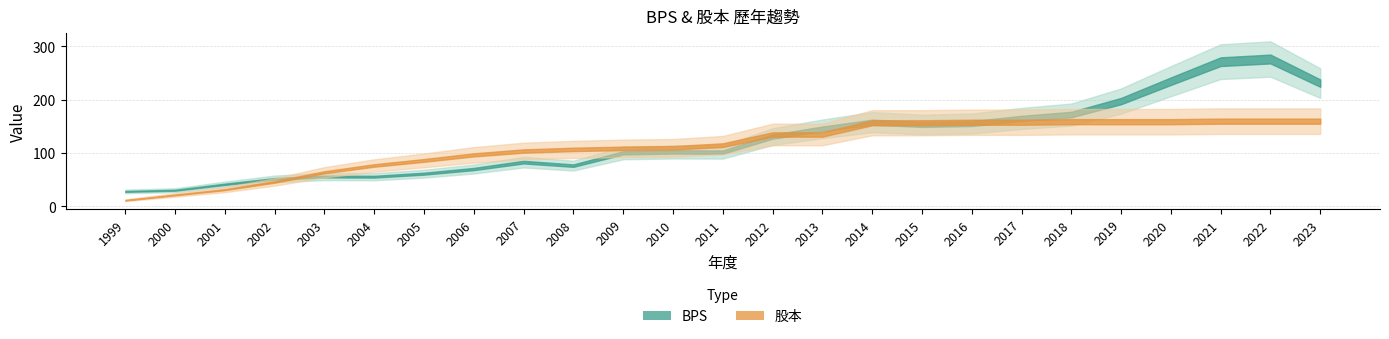

Is it true that BPS equals 165.1 at 2017?

True